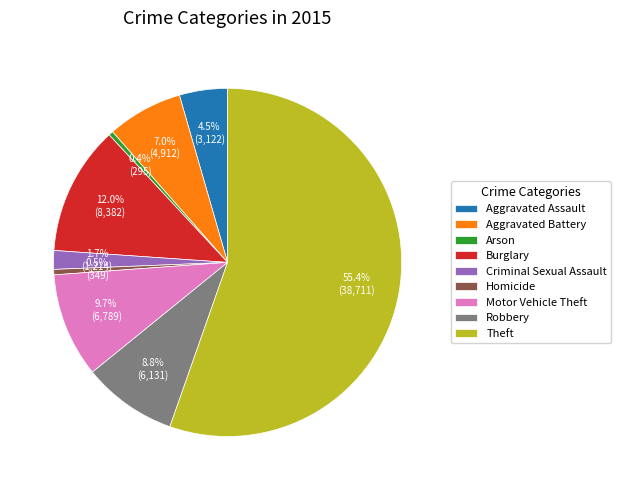

Do Aggravated Assault and Arson together represent more than half of the pie?

No